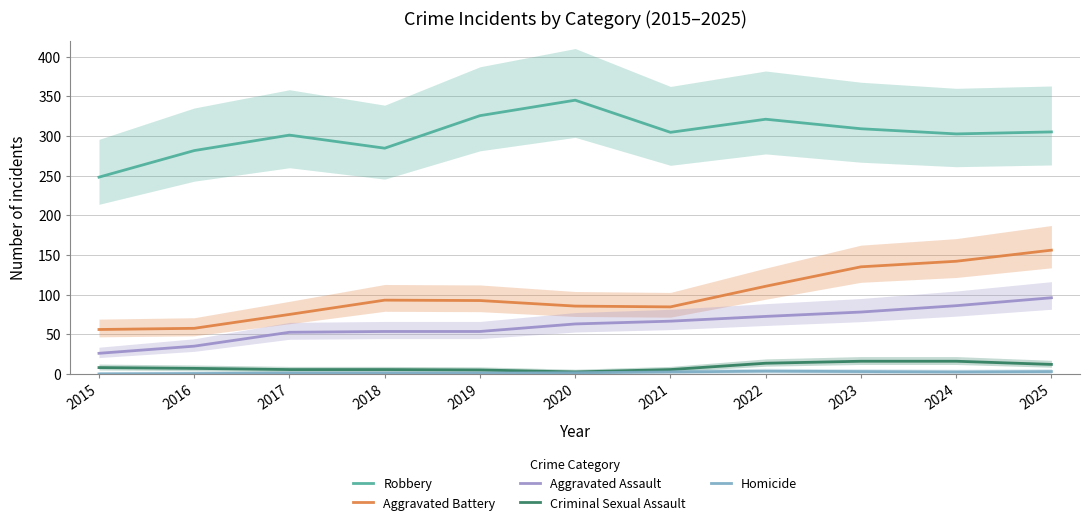

Which category has the highest value in the Homicide series?

2022